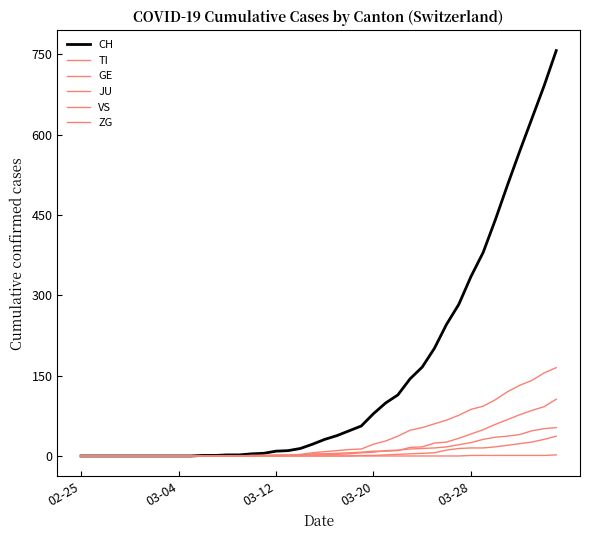

Reading right to left, extract all data points from this chart.

CH: 757	691	630	569	506	441	380	335	283	246	201	166	144	114	99	79	56	47	38	31	22	14	10	9	5	4	2	2	1	1	0	0	0	0	0	0	0	0	0	0
TI: 165	155	141	132	120	105	93	87	76	67	60	53	48	37	28	22	13	12	10	8	6	3	1	1	1	1	0	0	0	0	0	0	0	0	0	0	0	0	0	0
GE: 106	92	85	77	68	59	49	41	33	26	24	17	16	10	9	9	7	6	5	4	4	2	2	2	1	1	0	0	0	0	0	0	0	0	0	0	0	0	0	0
JU: 37	31	26	23	20	17	15	15	14	11	6	5	4	3	2	1	1	0	0	0	0	0	0	0	0	0	0	0	0	0	0	0	0	0	0	0	0	0	0	0
VS: 53	51	47	40	37	35	31	25	21	17	15	14	13	11	10	7	6	4	3	3	2	1	1	0	0	0	0	0	0	0	0	0	0	0	0	0	0	0	0	0
ZG: 2	1	1	1	1	1	1	1	0	0	0	0	0	0	0	0	0	0	0	0	0	0	0	0	0	0	0	0	0	0	0	0	0	0	0	0	0	0	0	0